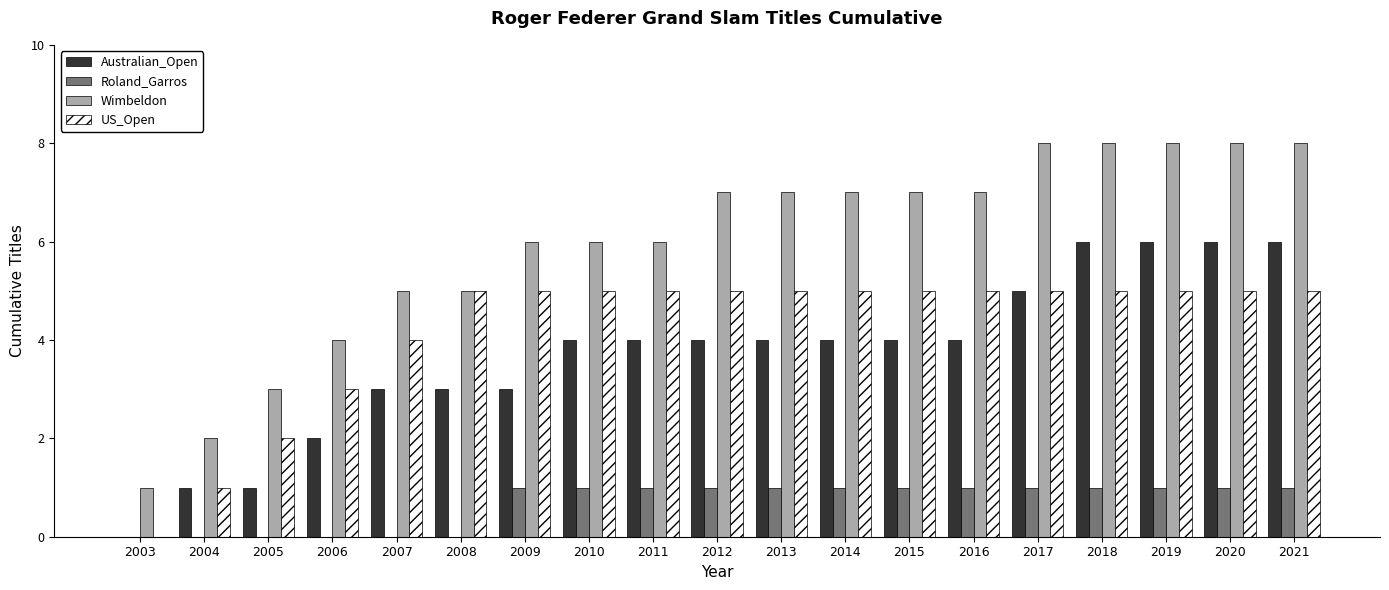

Read the US_Open value at 2013.

5